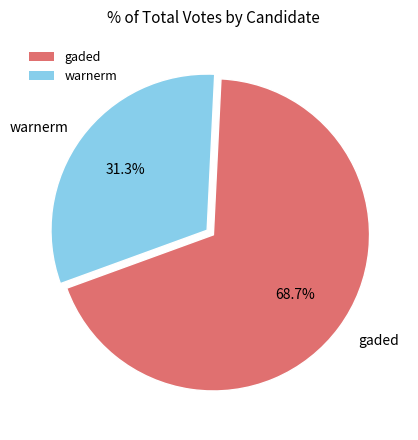

How many slices are in this pie chart?

2